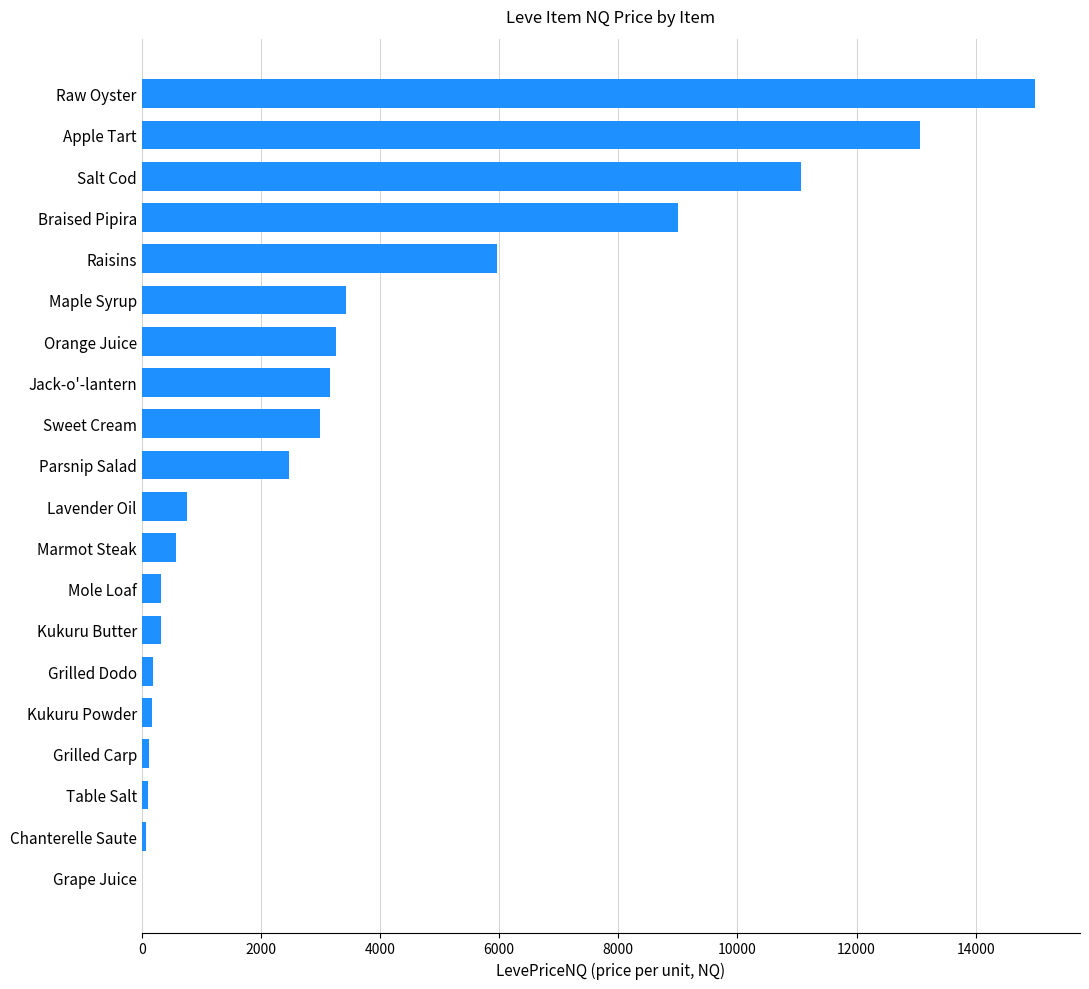

Which has a higher value, Kukuru Powder or Raw Oyster?

Raw Oyster